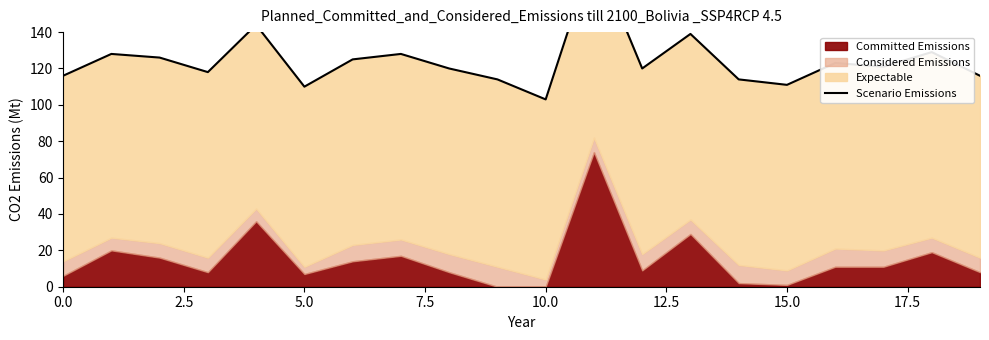

What is the sum of the values at 13 and 2.5?

267